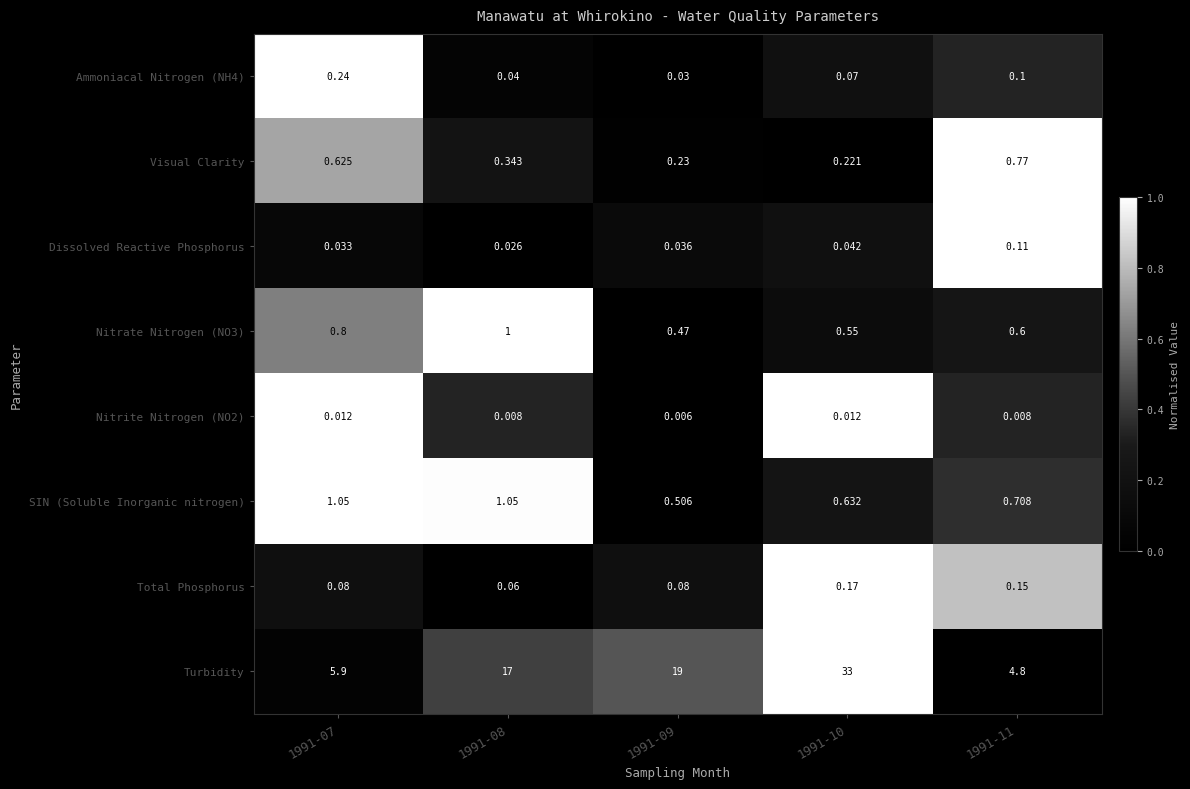

At which category is the sum across all series the highest?

1991-10